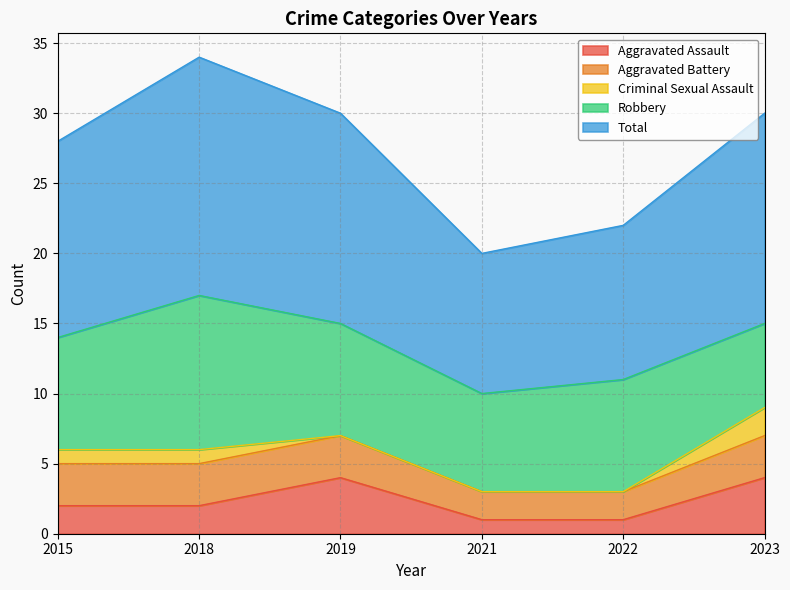

Reading right to left, what are all the values shown in this chart?

Aggravated Assault: 4	1	1	4	2	2
Aggravated Battery: 3	2	2	3	3	3
Criminal Sexual Assault: 2	0	0	0	1	1
Robbery: 6	8	7	8	11	8
Total: 15	11	10	15	17	14